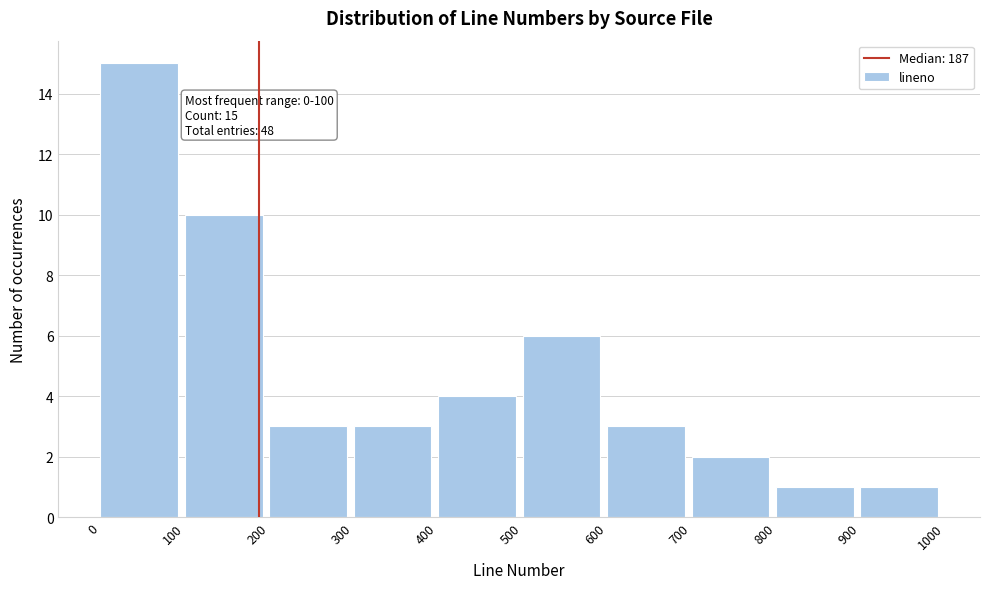

Which range on the x-axis has the tallest bar?

0 to 100